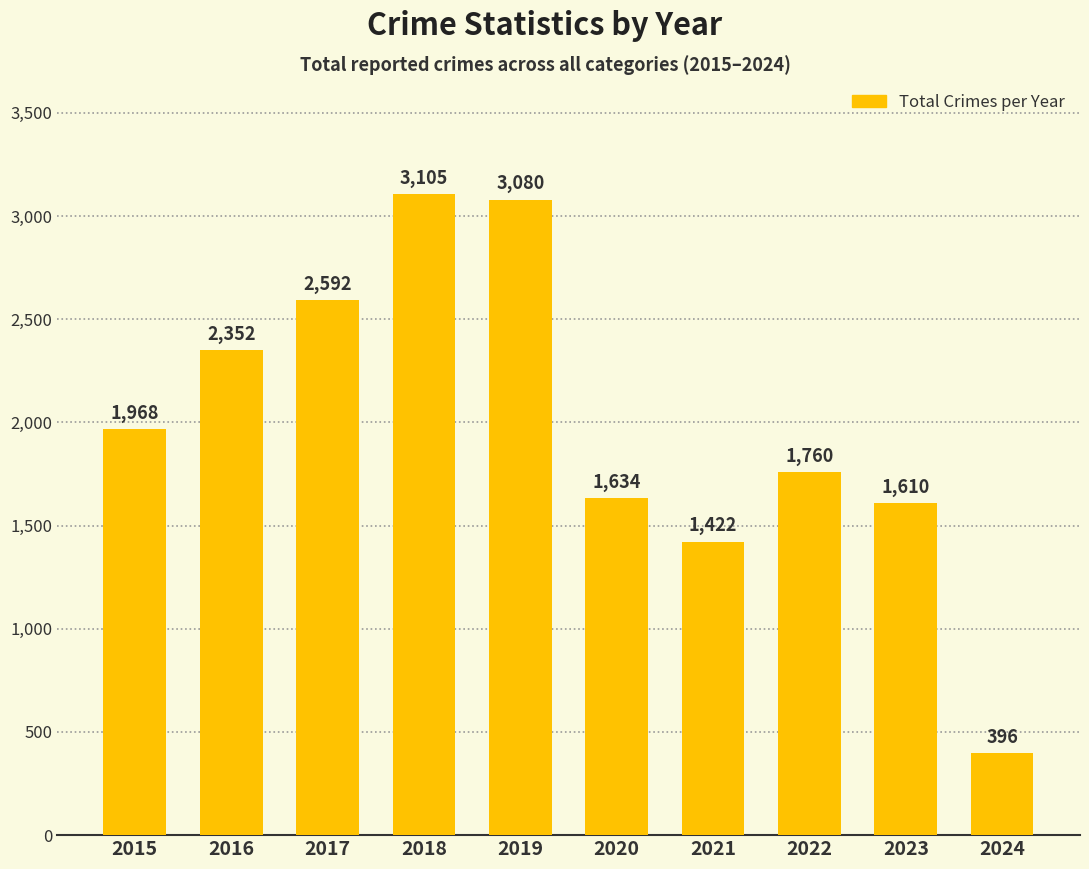

What is the change in value from 2022 to 2023?

-150